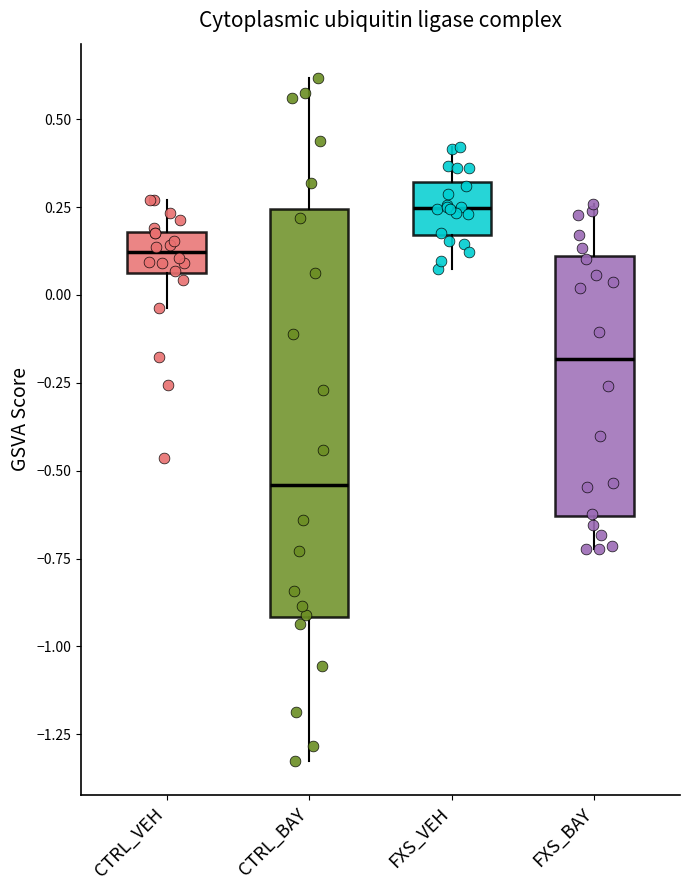

Reading left to right, read every box against the y-axis: the position of its median line, the range the box covers, and the ends of its whiskers. The values are not printed on the chart, so give them approximately, as read against the axis.

CTRL_VEH: median 0.10, box 0.05 to 0.20, whiskers -0.05 to 0.25
CTRL_BAY: median -0.55, box -0.90 to 0.25, whiskers -1.35 to 0.60
FXS_VEH: median 0.25, box 0.15 to 0.30, whiskers 0.05 to 0.40
FXS_BAY: median -0.20, box -0.65 to 0.10, whiskers -0.70 to 0.25